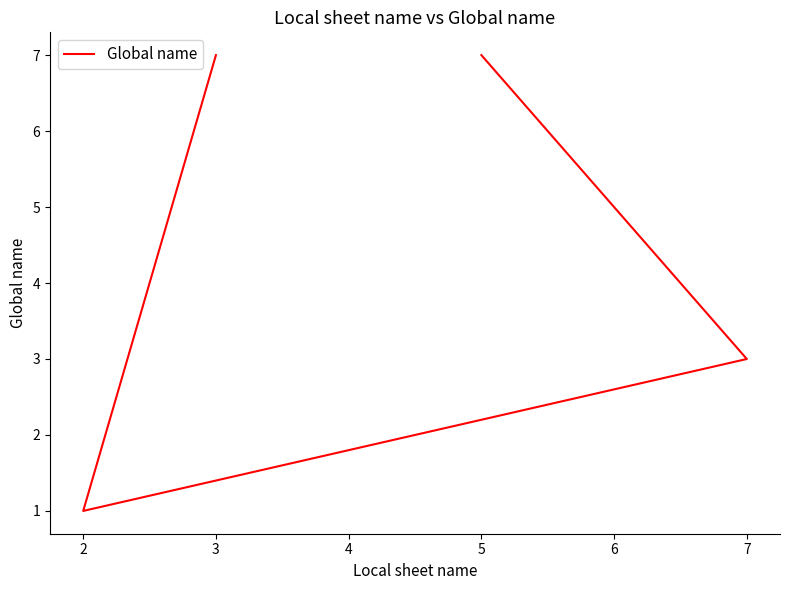

How many lines are shown in the chart?

1